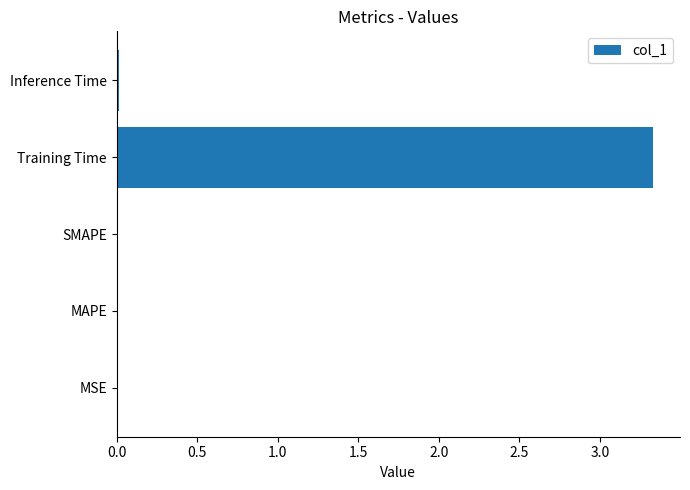

The chart shows a value of 3.3 at Training Time. True or false?

True